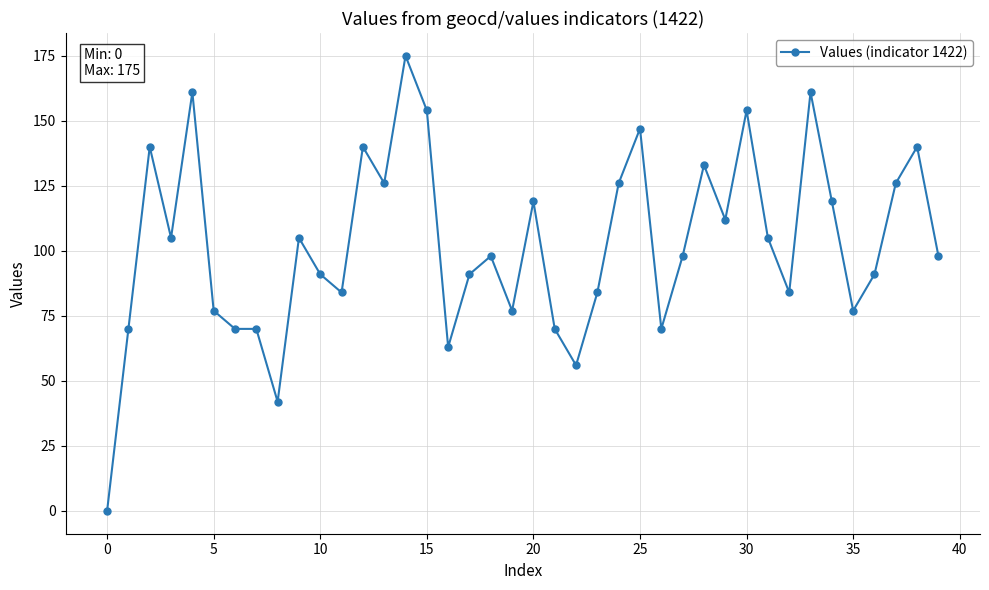

Count the number of categories in the chart.

40